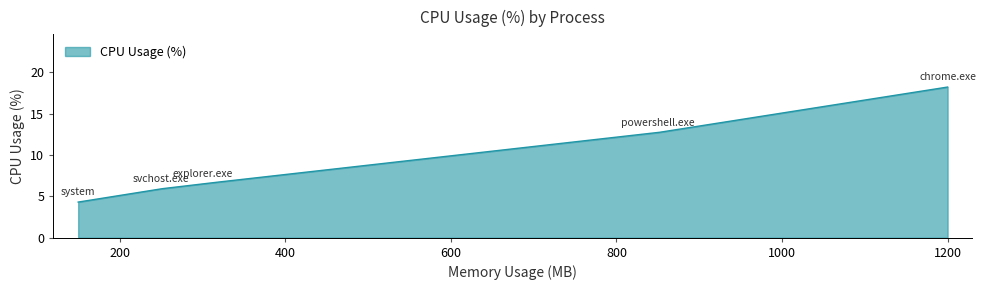

What is the maximum value shown in the chart?

18.2